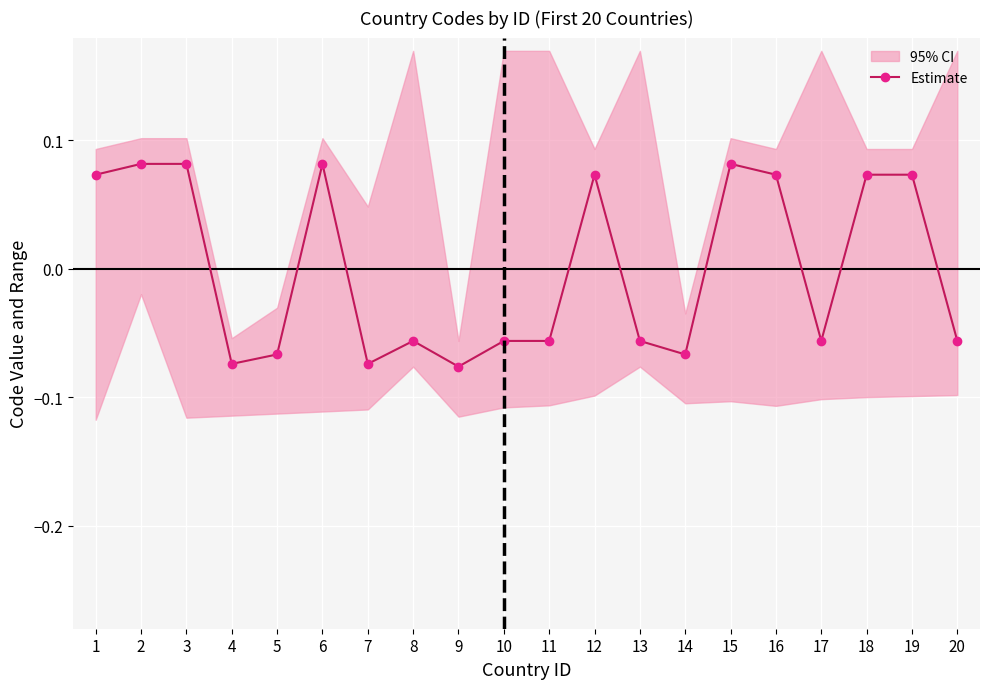

Where does the data first go above 0?

1